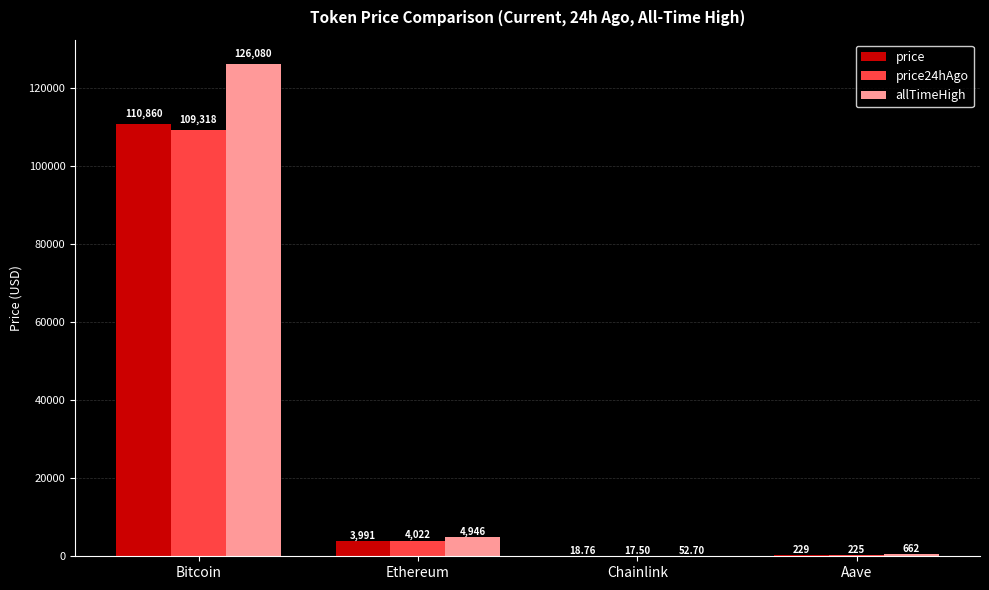

At which label does price reach its peak?

Bitcoin